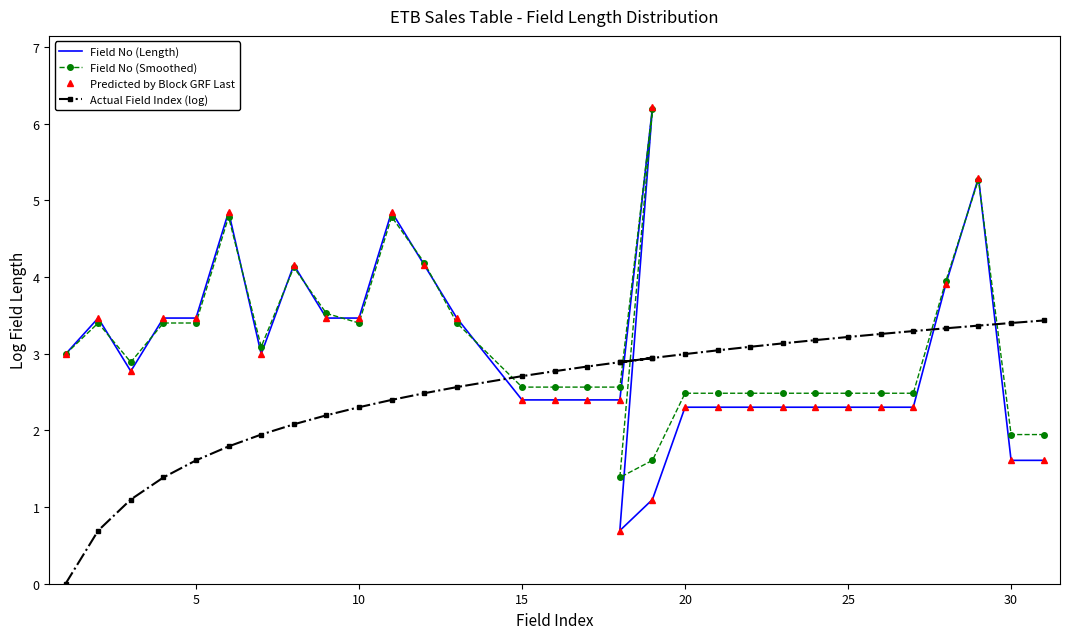

What is the maximum value for Actual Field Index (log)?

3.4